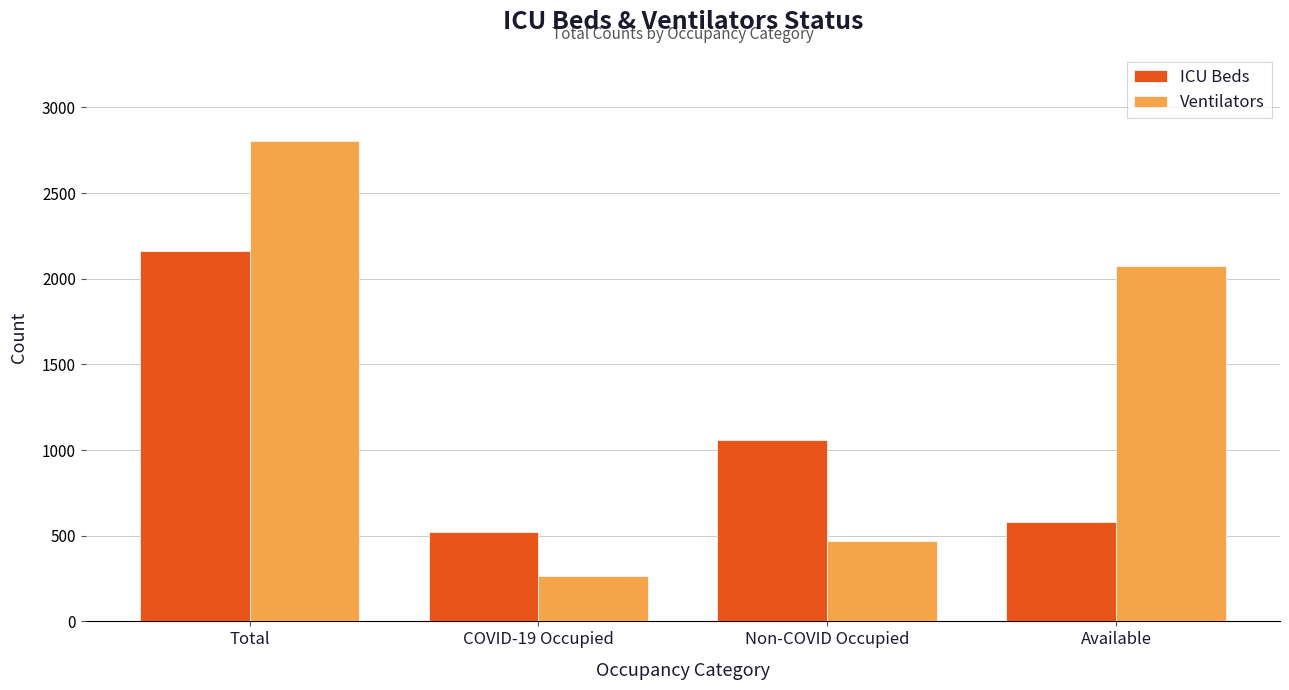

How many groups of bars are there?

4